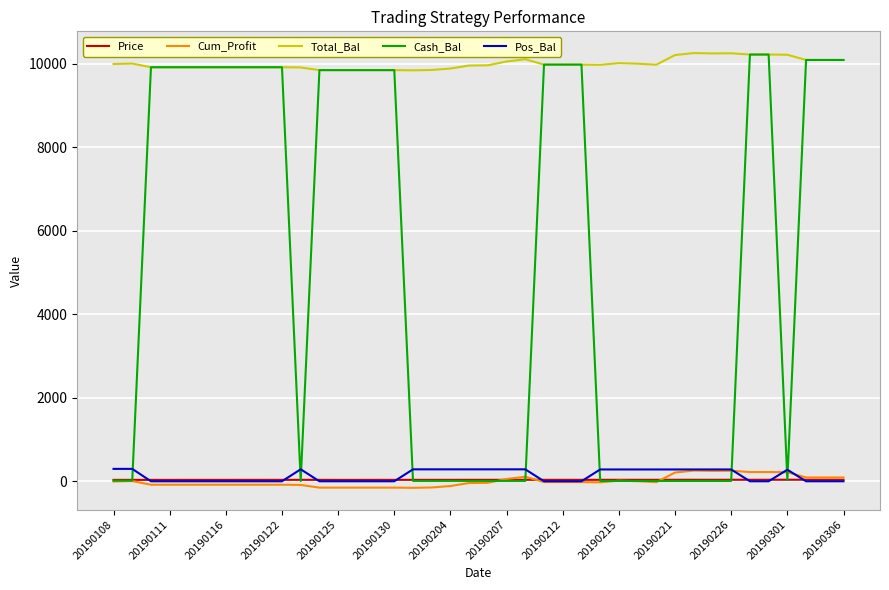

True or false: Cum_Profit and Total_Bal cross at least once.

False